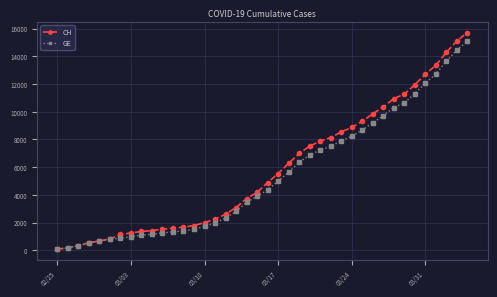

What are all the series names shown in the legend?

CH, GE